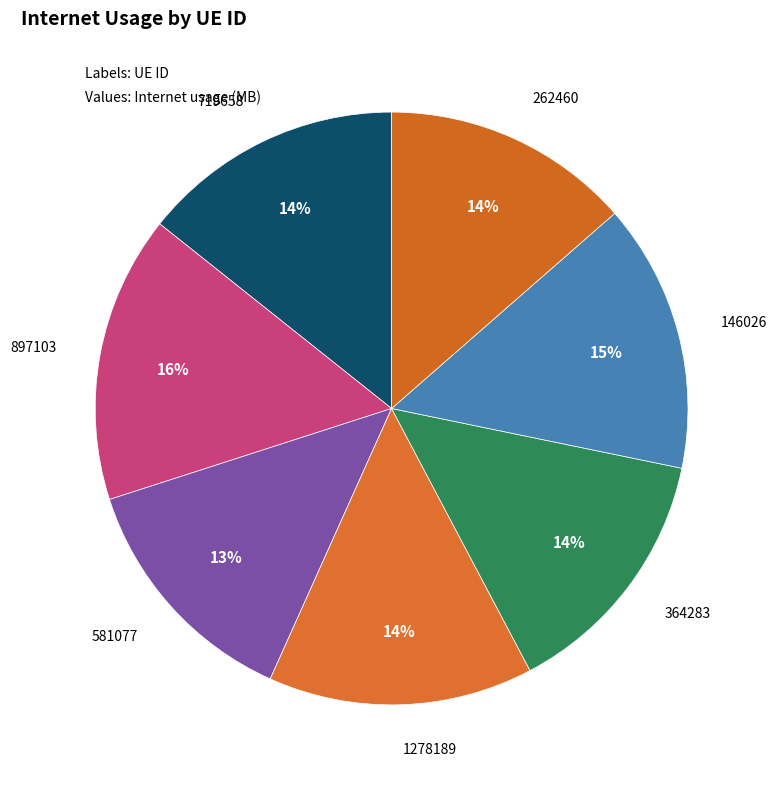

To the nearest percent, what percentage of the pie is 719658?

14%